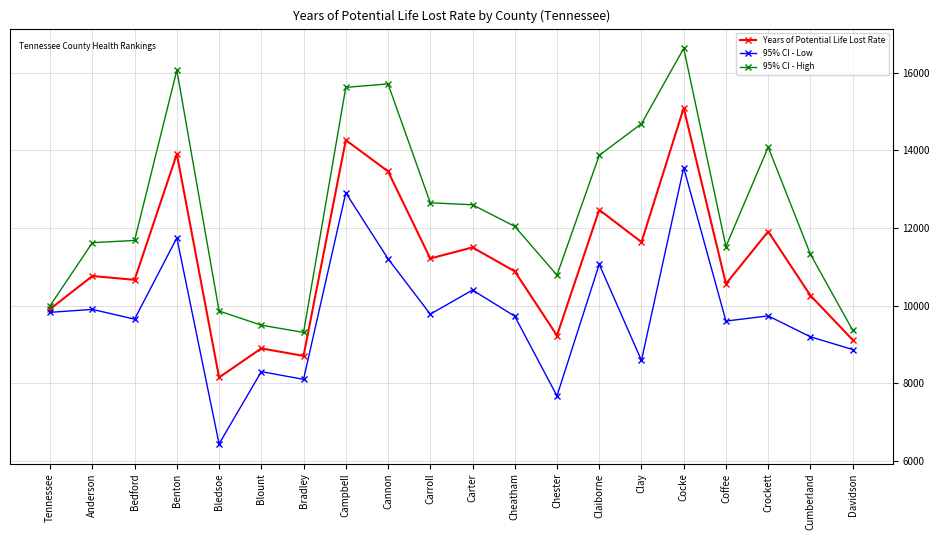

Rank the series by their average value, from highest to lowest.

95% CI - High, Years of Potential Life Lost Rate, 95% CI - Low